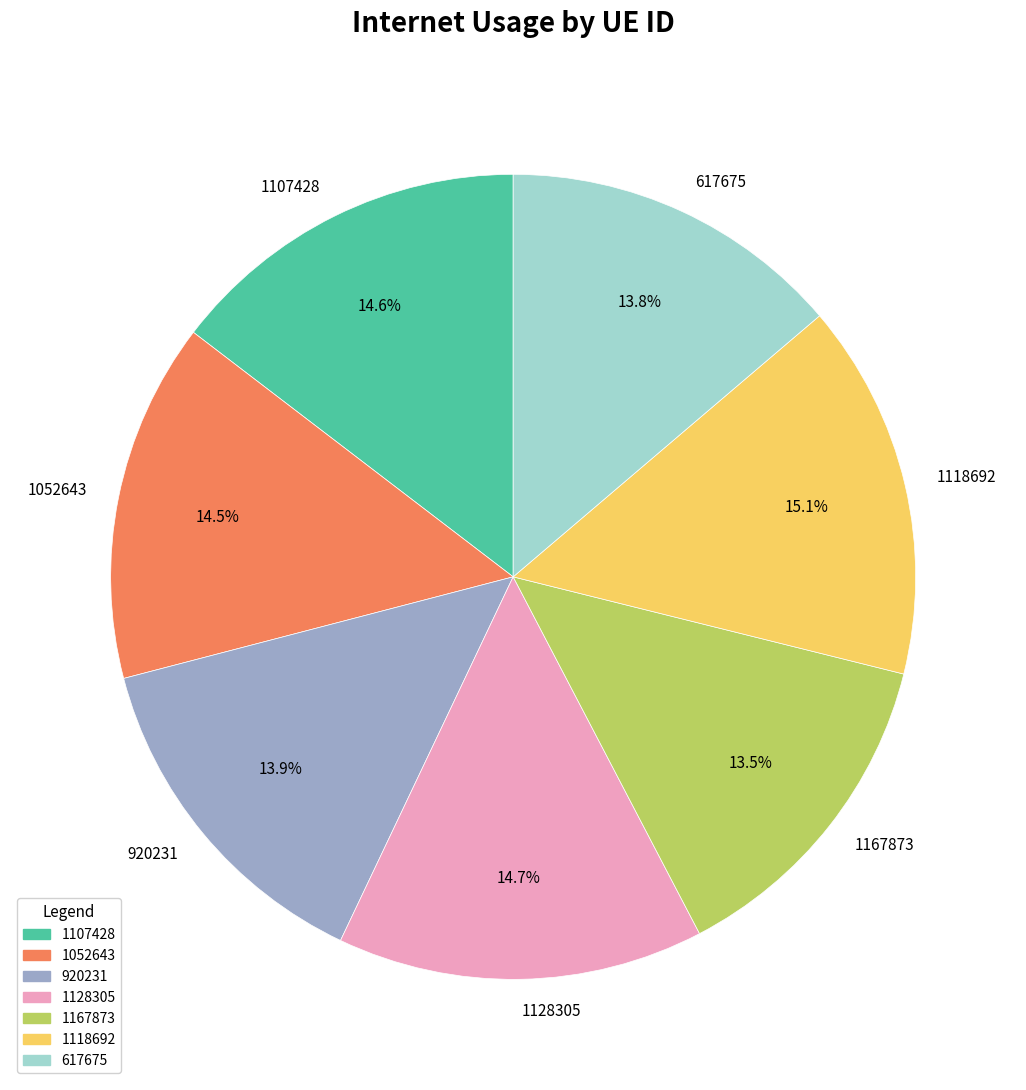

How many segments does this pie chart have?

7